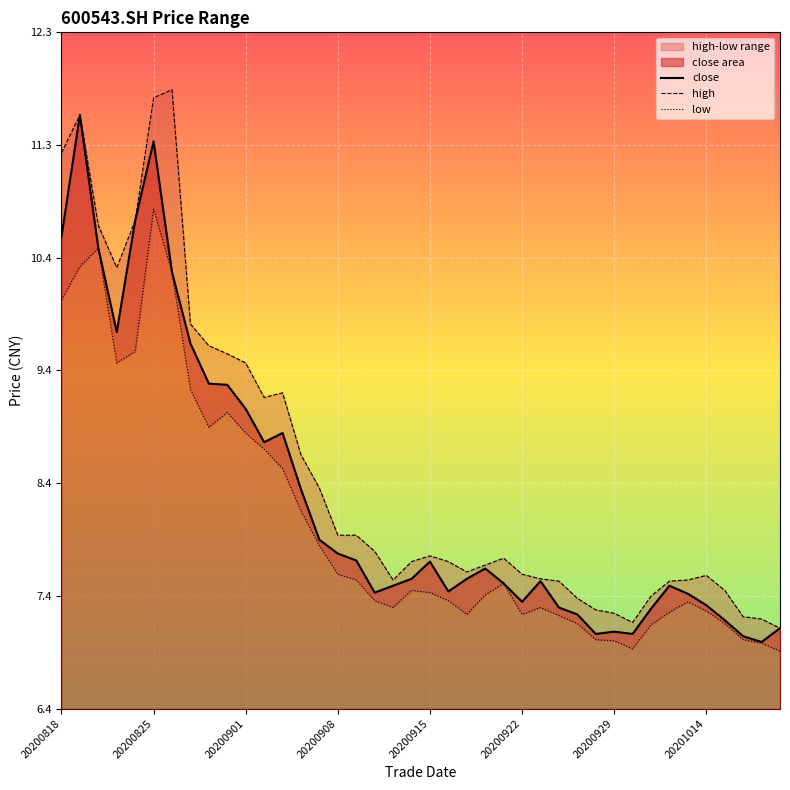

What is the minimum value for high?

7.1